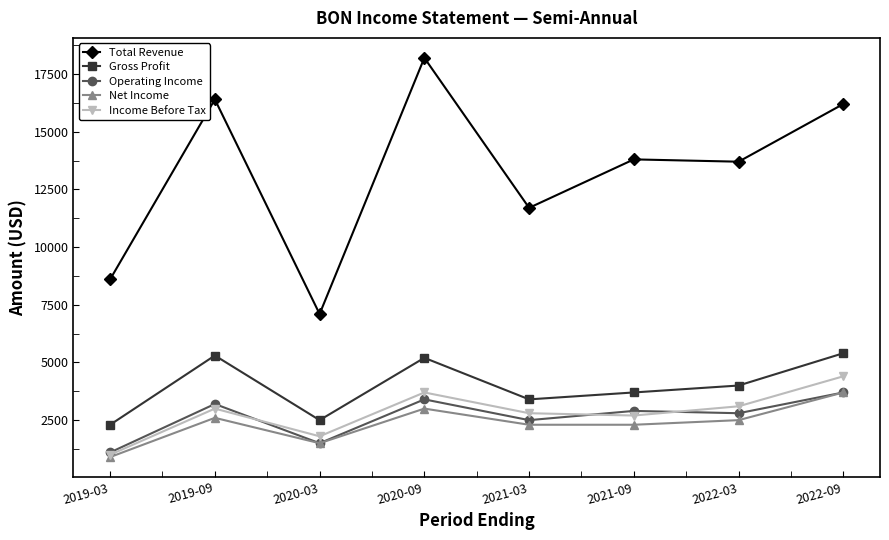

At 2021-09, list the series in order from largest to smallest.

Total Revenue, Gross Profit, Operating Income, Income Before Tax, Net Income